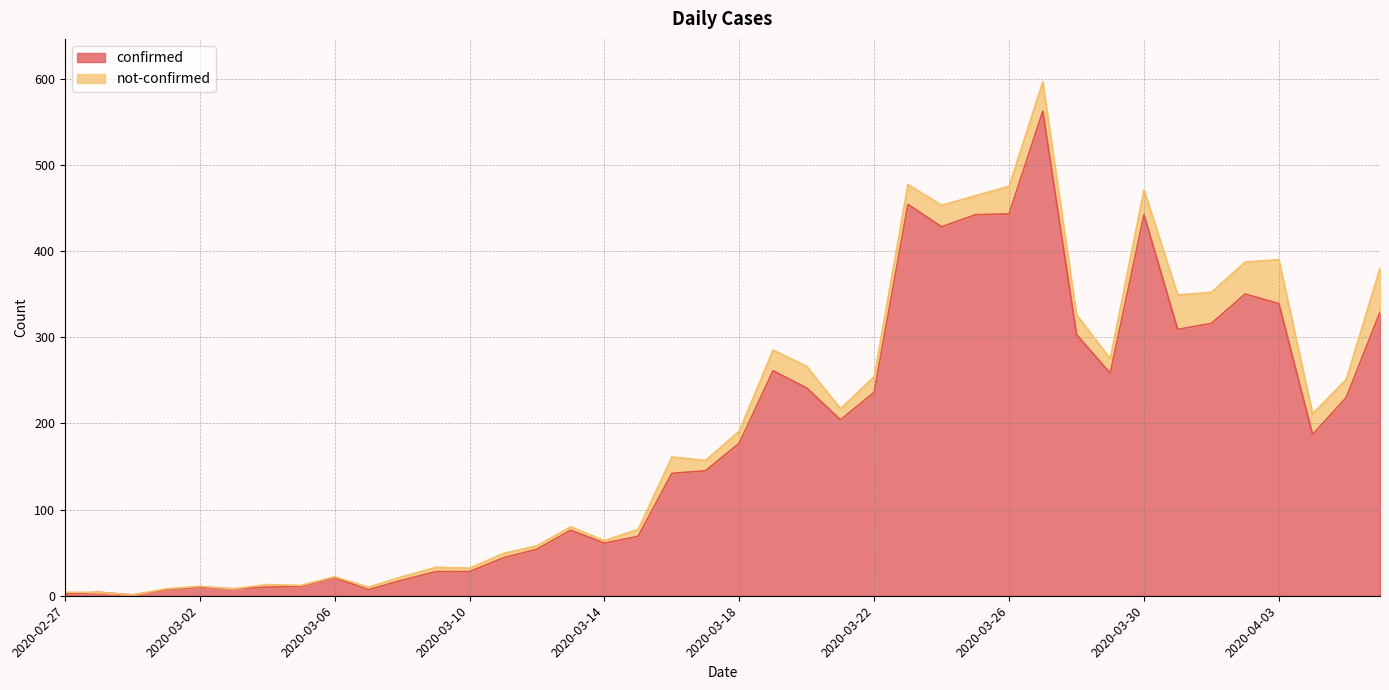

Reading left to right, list all the values displayed in this chart.

2020-02-27=2	2020-02-28=4	2020-02-29=1	2020-03-01=7	2020-03-02=10	2020-03-03=8	2020-03-04=10	2020-03-05=11	2020-03-06=21	2020-03-07=7	2020-03-08=18	2020-03-09=28	2020-03-10=28	2020-03-11=44	2020-03-12=54	2020-03-13=76	2020-03-14=61	2020-03-15=69	2020-03-16=142	2020-03-17=145	2020-03-18=177	2020-03-19=261	2020-03-20=241	2020-03-21=204	2020-03-22=236	2020-03-23=454	2020-03-24=428	2020-03-25=442	2020-03-26=443	2020-03-27=562	2020-03-28=303	2020-03-29=258	2020-03-30=442	2020-03-31=309	2020-04-01=316	2020-04-02=350	2020-04-03=339	2020-04-04=187	2020-04-05=230	2020-04-06=329